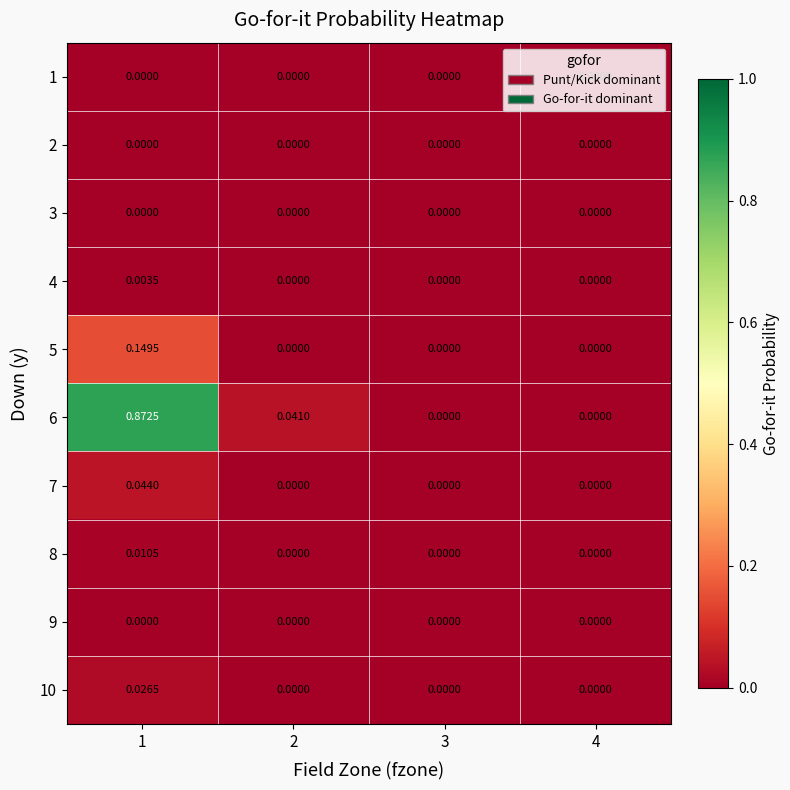

Which series has the widest spread of values?

6